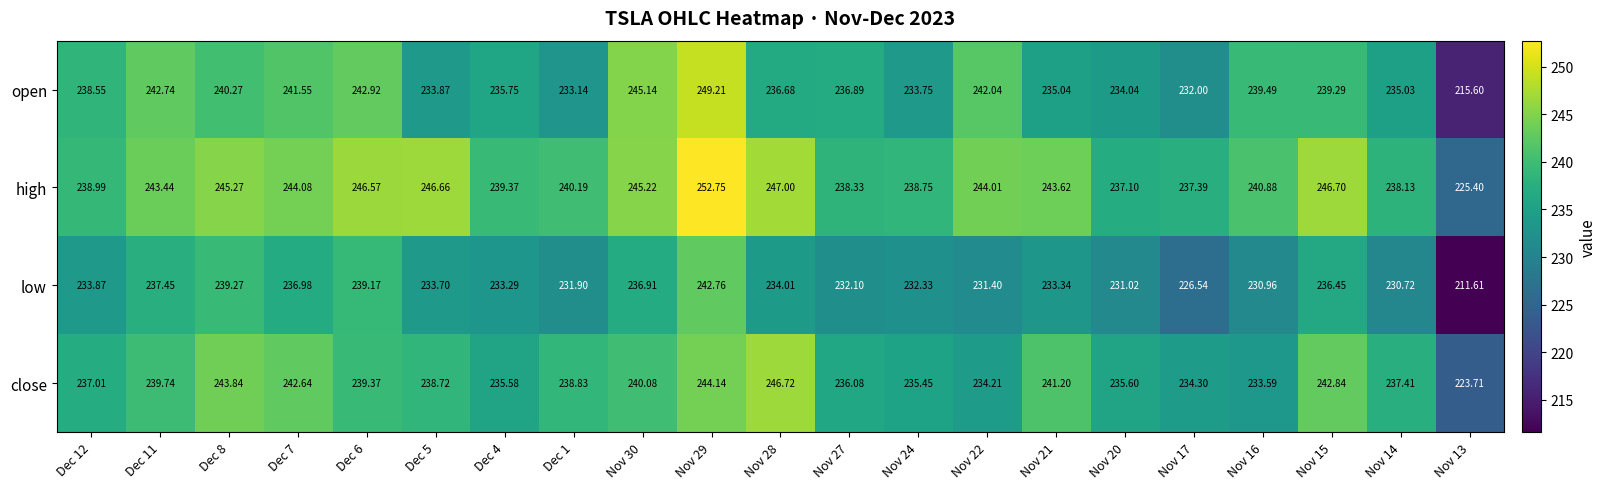

Which series has the largest total across all categories?

high